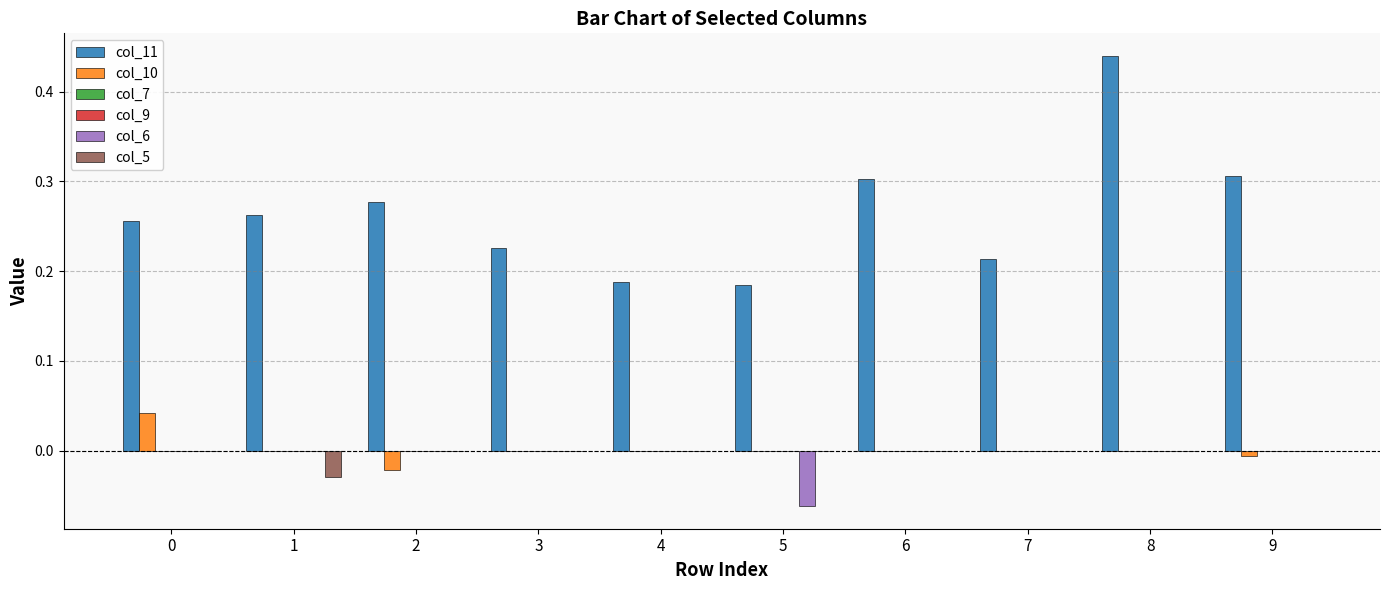

Rank the series at 5 from lowest to highest value.

col_6, col_10, col_7, col_9, col_5, col_11